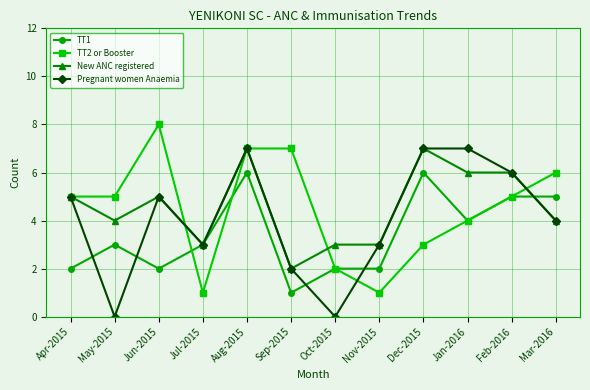

At which category is the sum across all series the highest?

Aug-2015